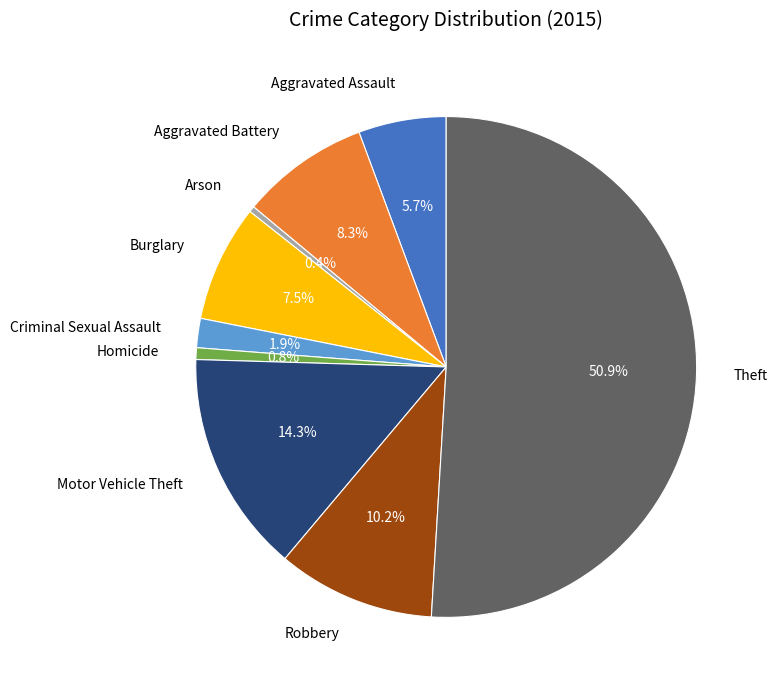

Do Theft and Robbery together represent more than half of the pie?

Yes